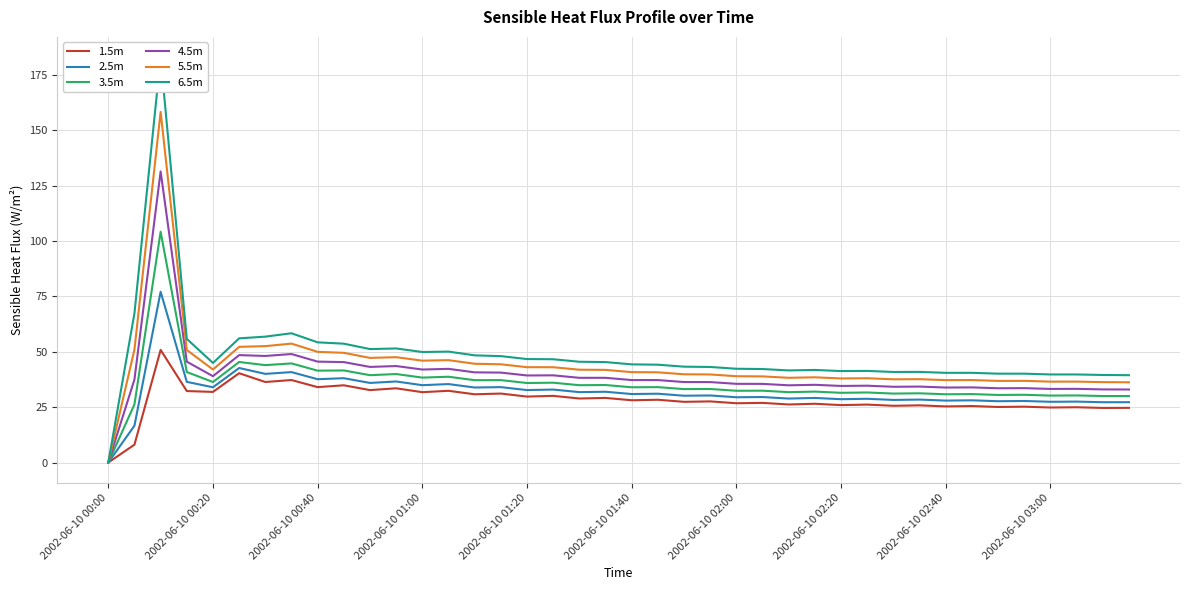

What is the highest value of the 2.5m series?

77.1